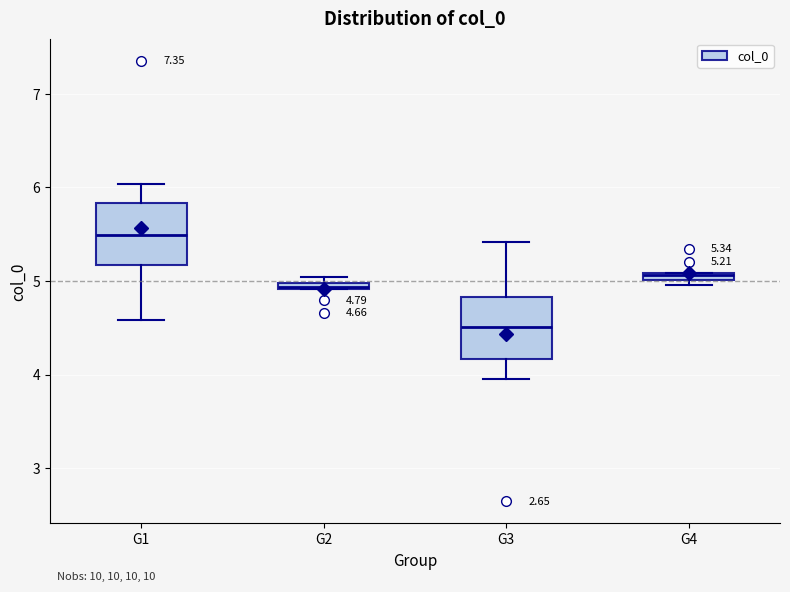

Which box has the highest median line?

G1